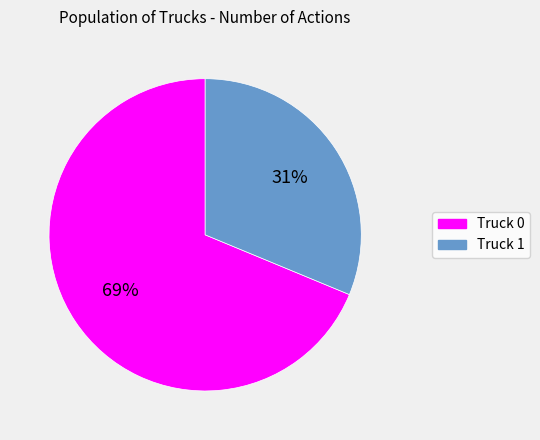

What percentage is the Truck 1 slice, to the nearest percent?

31%